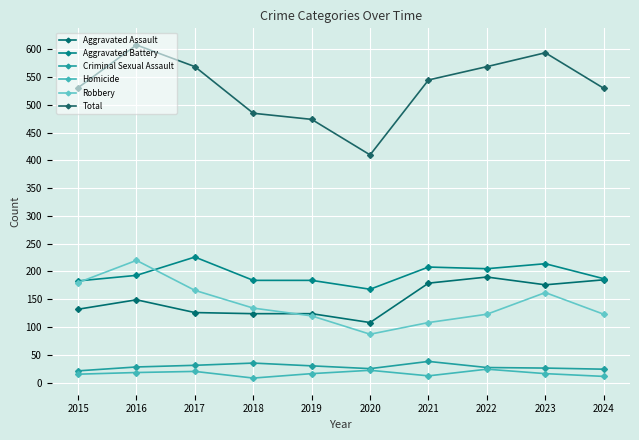

How many lines are shown in the chart?

6